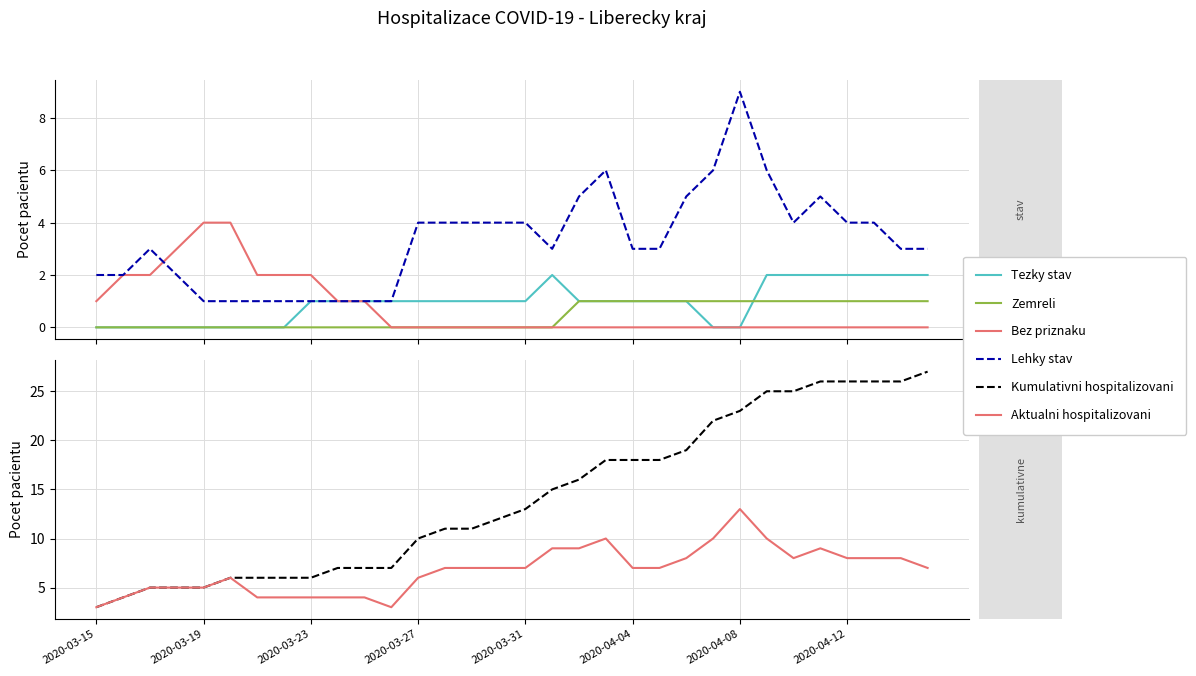

Which series has the widest spread of values?

Kumulativni hospitalizovani